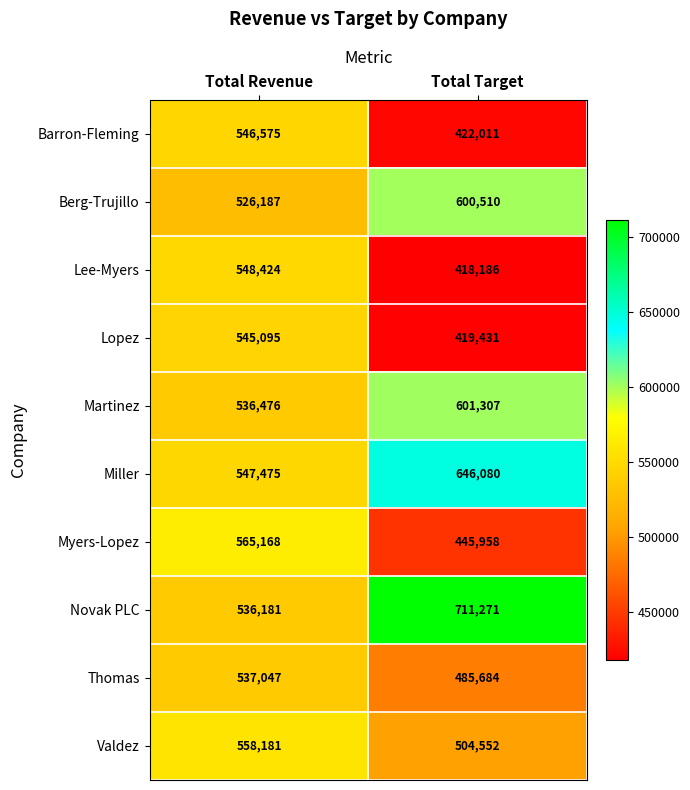

What is the minimum value shown in the chart?

418186